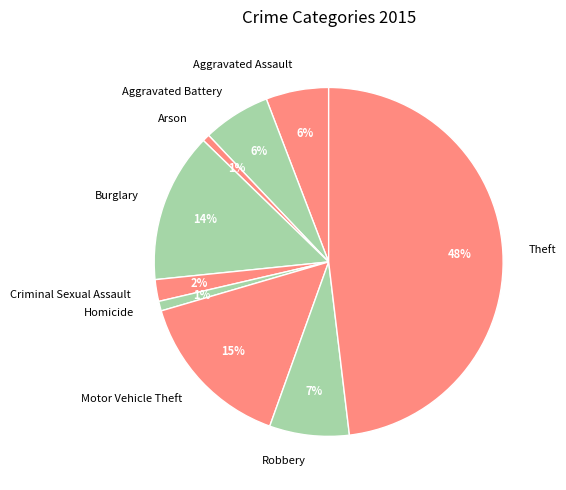

To the nearest percent, what is the difference between the largest and smallest slice percentages?

47%